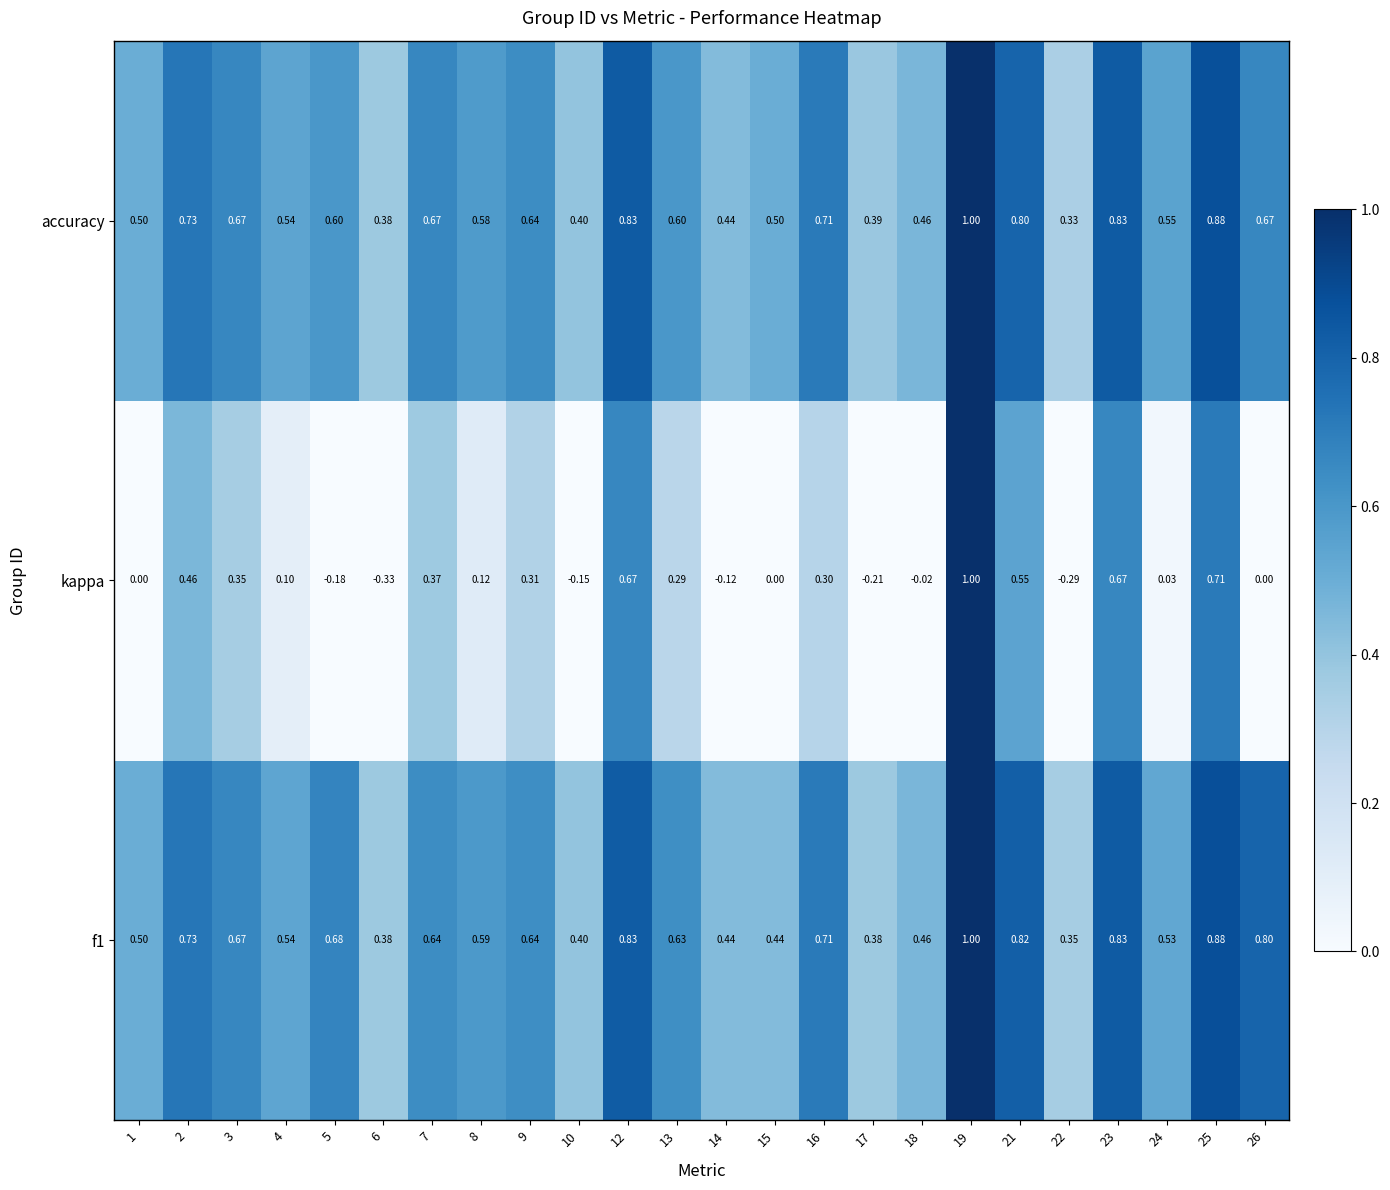

Is the value of kappa at 13 greater than the value of accuracy at 22?

No